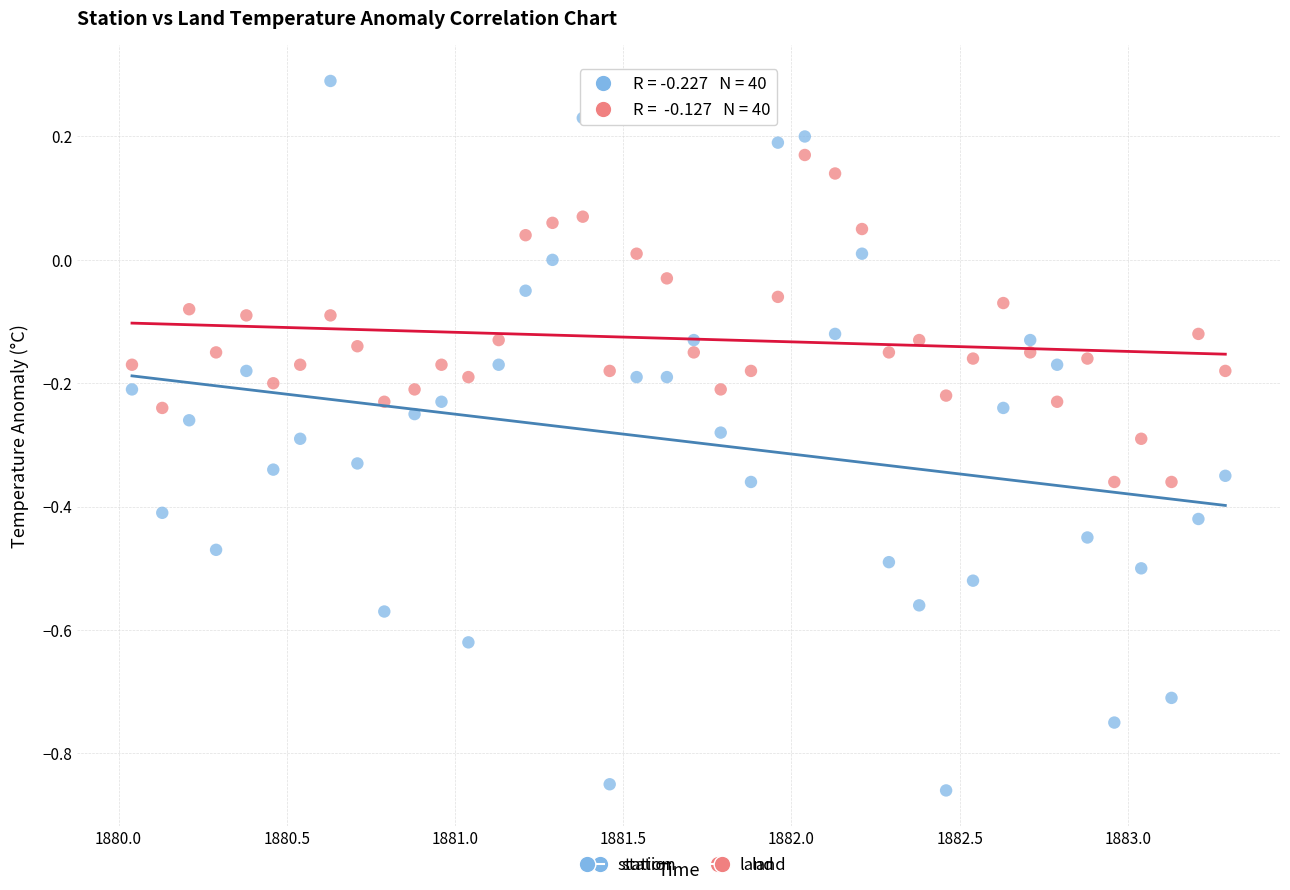

What are all the series names shown in the legend?

station, land